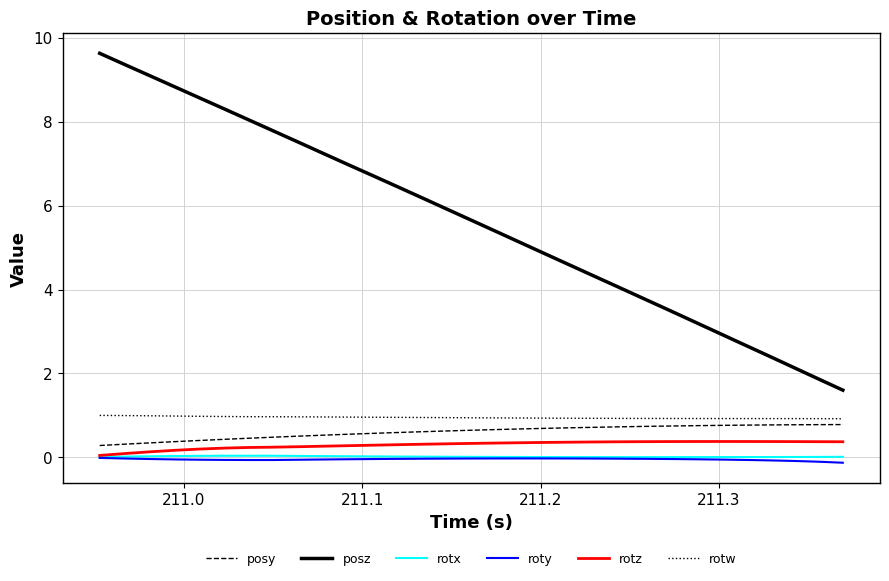

What is the maximum value for posz?

9.6